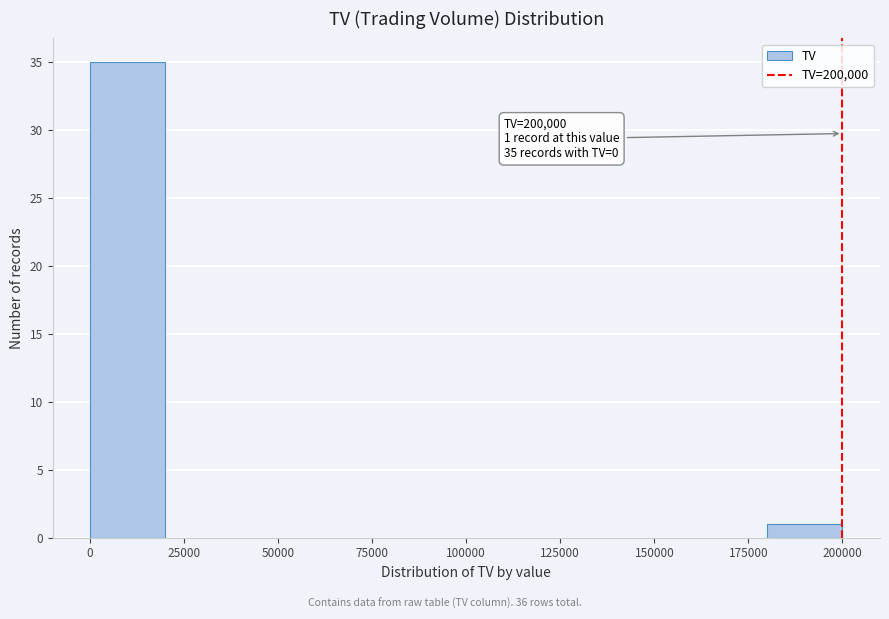

Over which range of the x-axis is the bar tallest?

0 to 20000